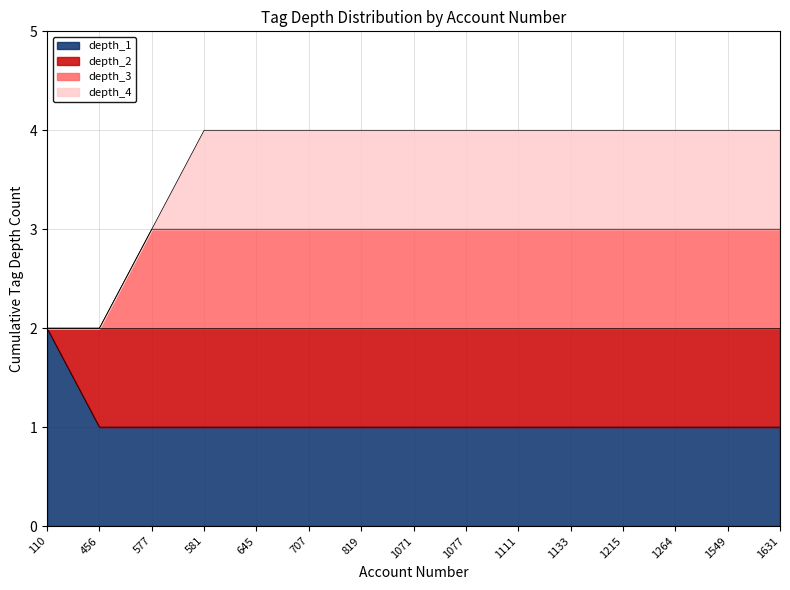

What is the total value across all series at 1111?

4